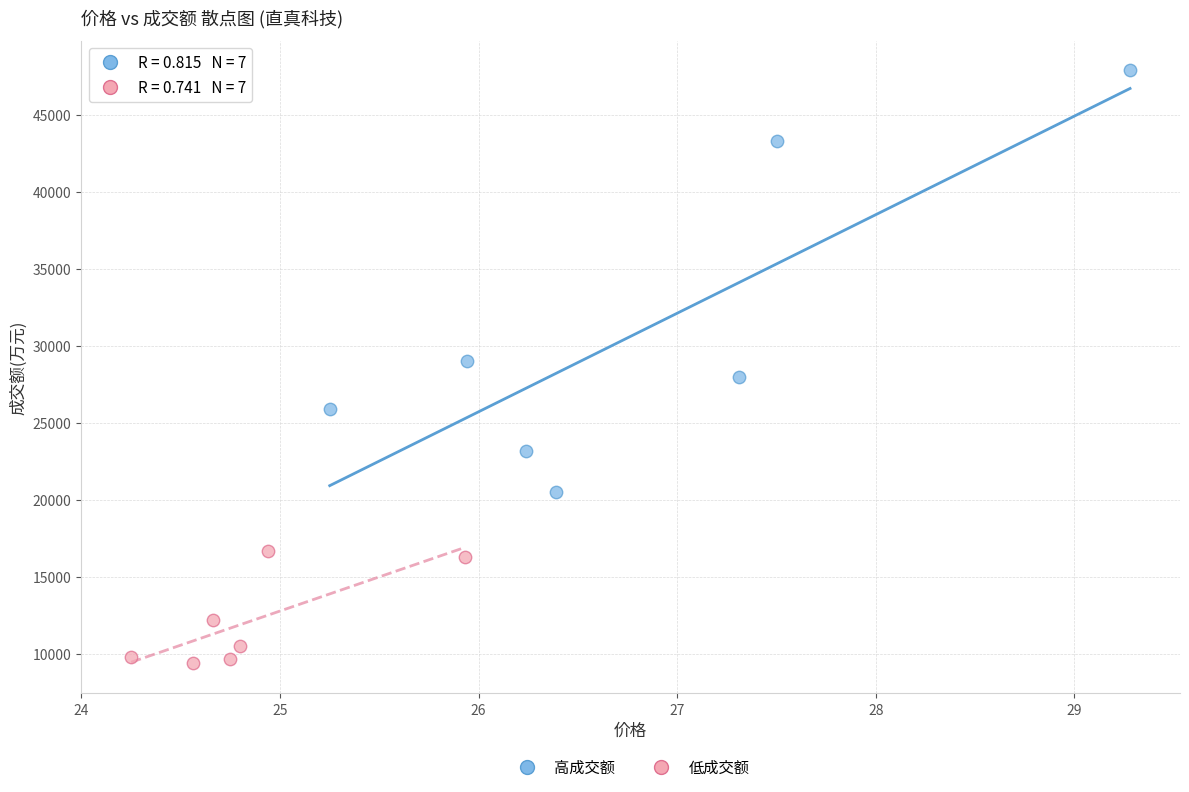

Which series contains the lowest Y value?

低成交额